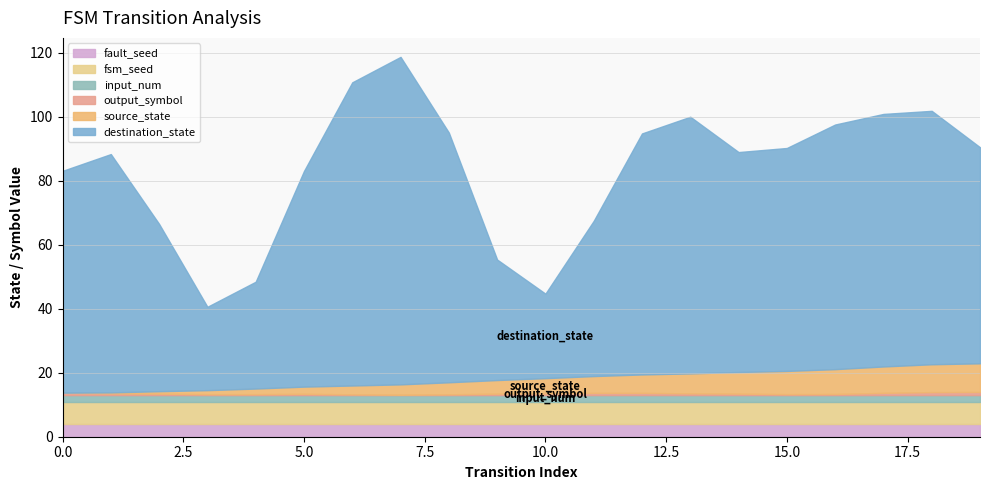

What is the maximum value for fault_seed?

4.0